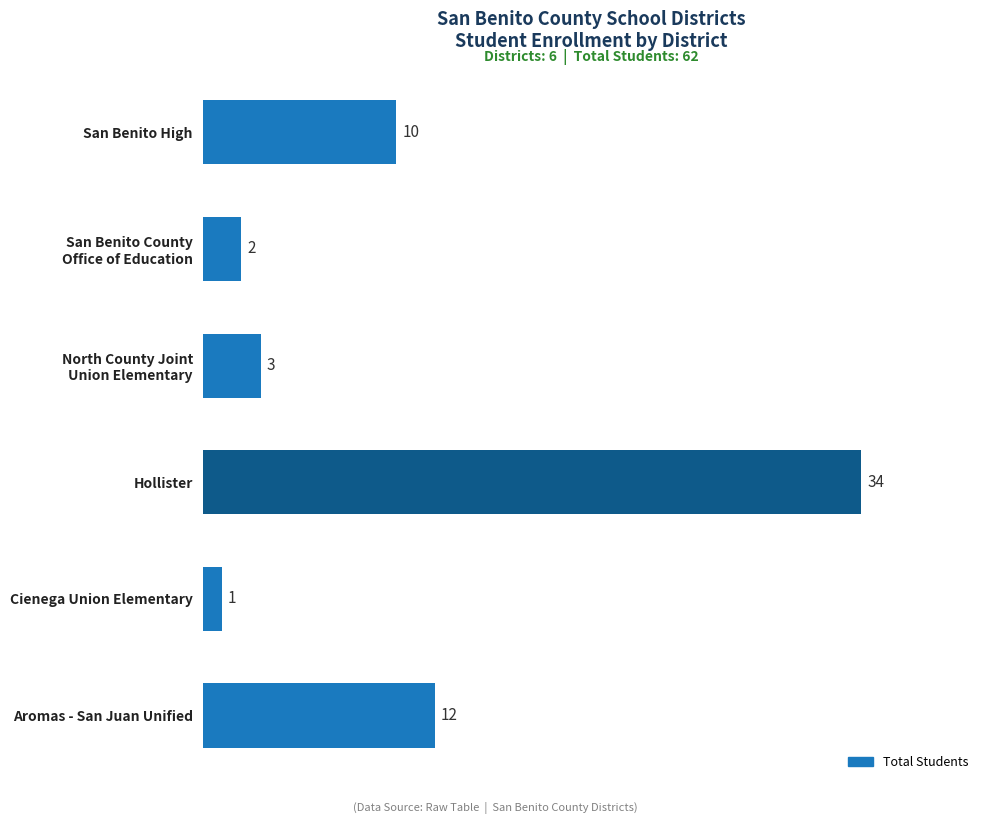

What is the minimum value shown in the chart?

1